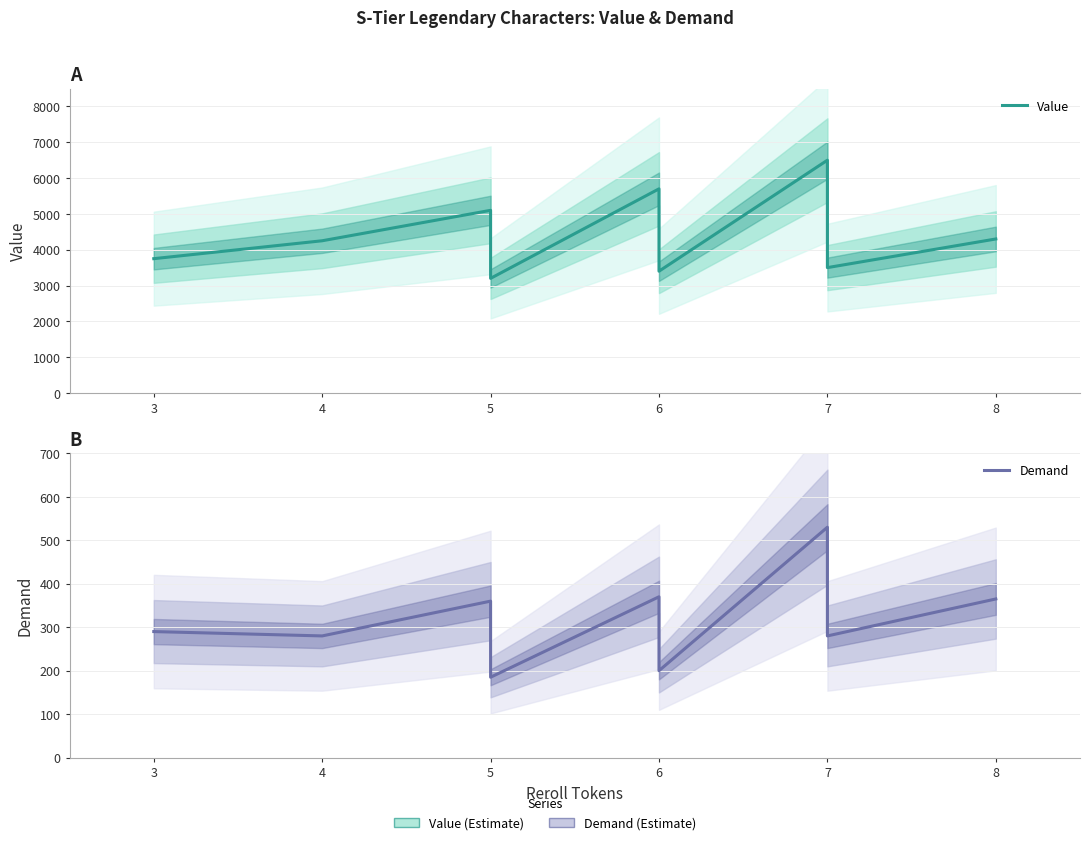

How many series are shown in this chart?

2